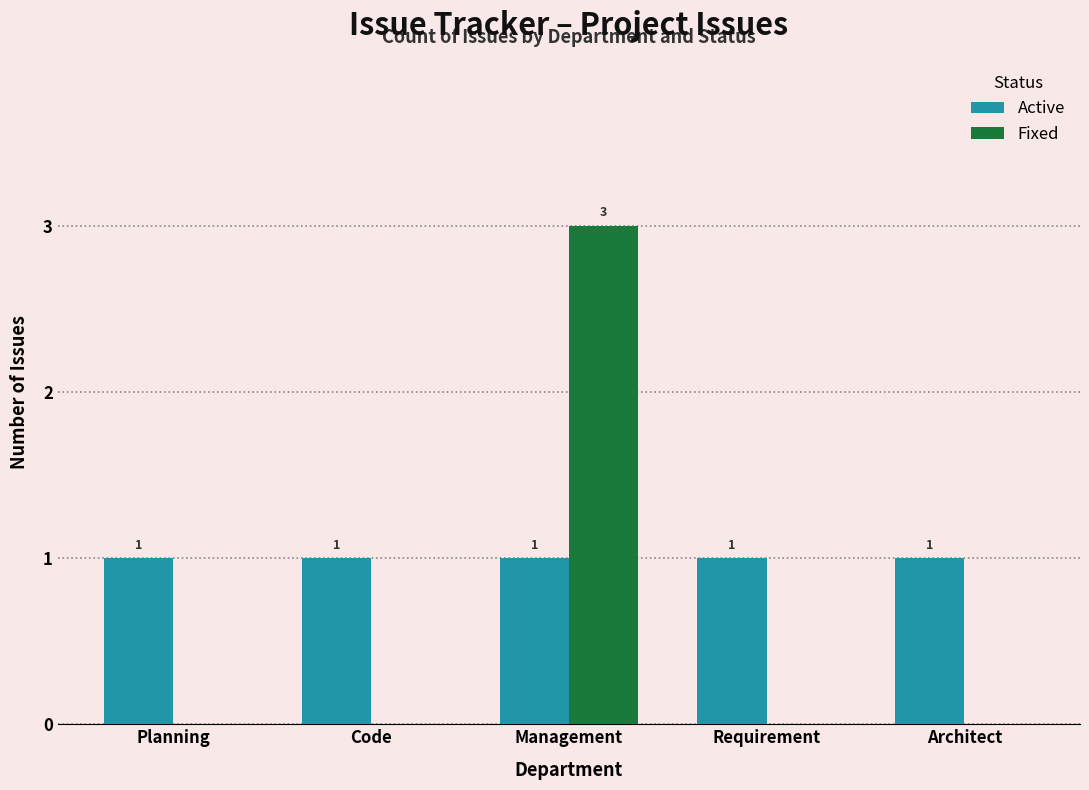

Is it true that Fixed equals 0 at Planning?

True